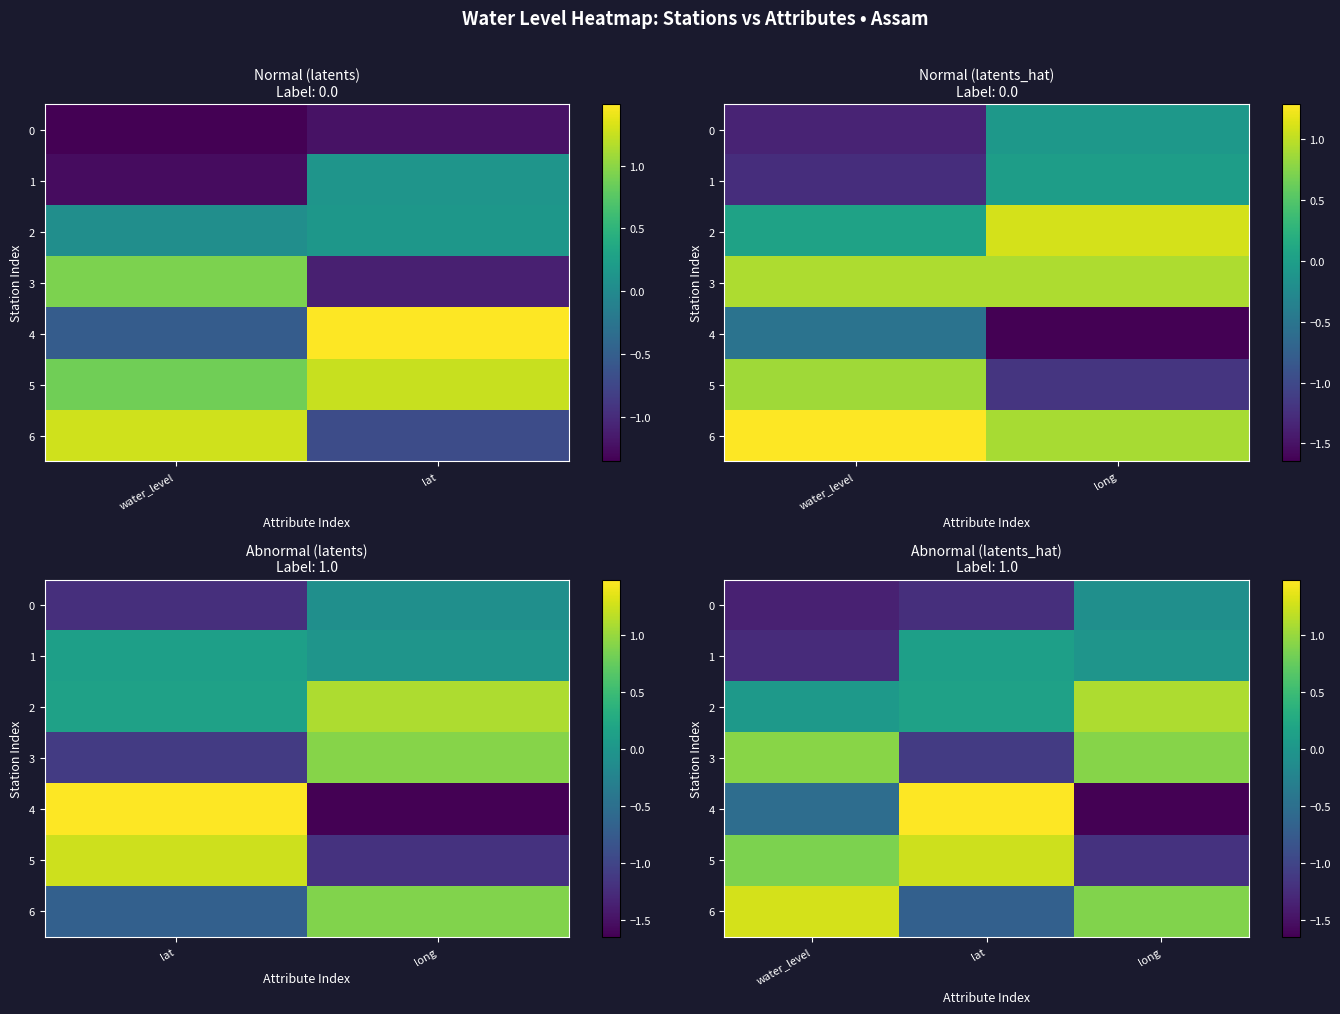

Which series has the largest range (max minus min)?

4